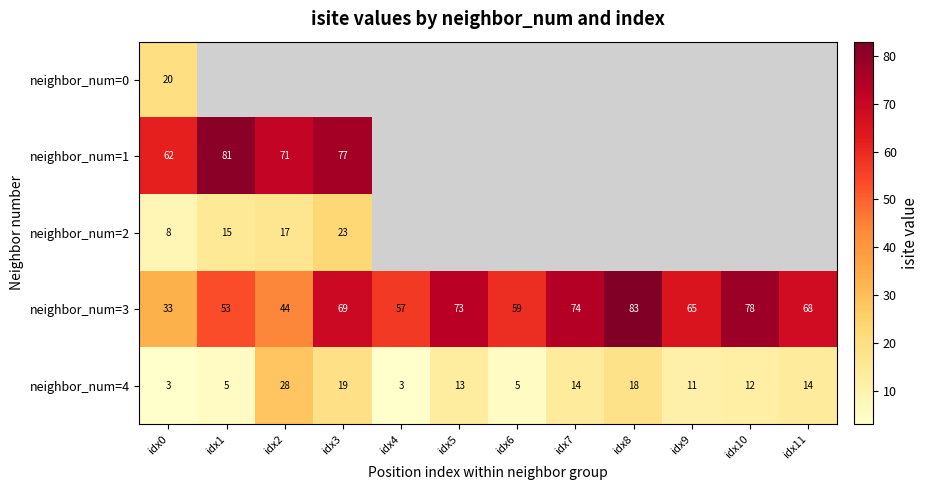

What is the difference between the second highest and second lowest values in the neighbor_num=3 series?

34